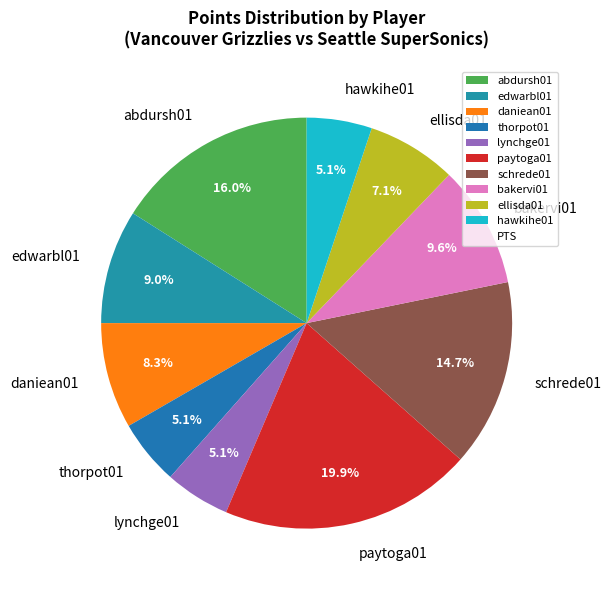

How many segments does this pie chart have?

10